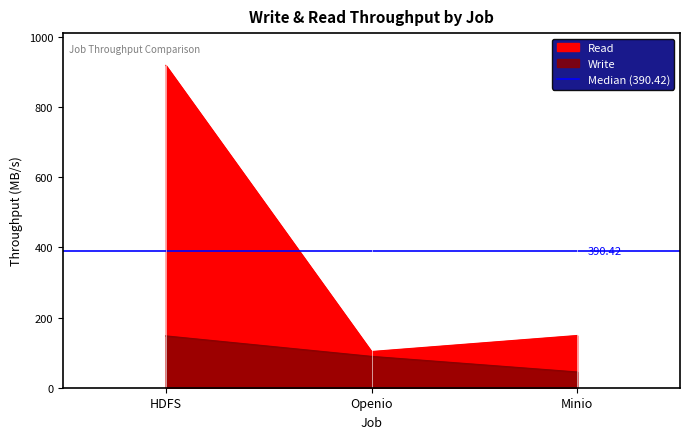

Between HDFS and Minio, which series saw the biggest shift?

Read